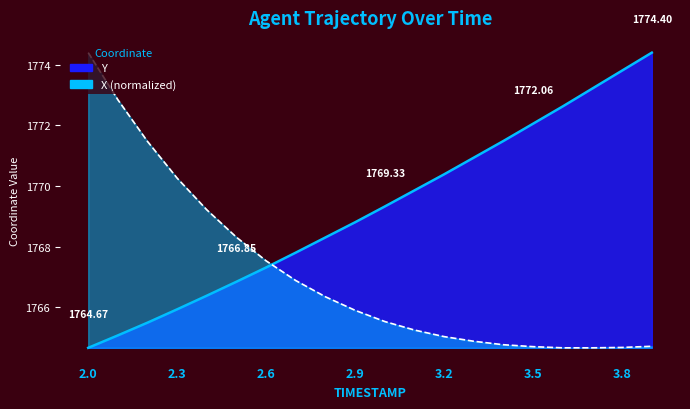

What is the value of the Y point at the 4th from the left?

1765.9